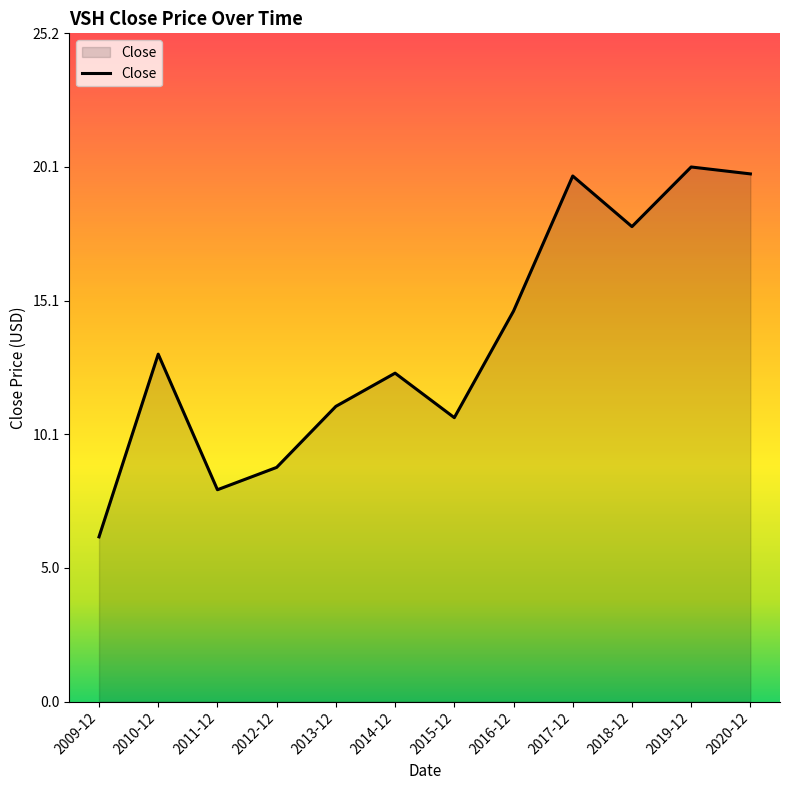

What is the minimum value shown in the chart?

6.2